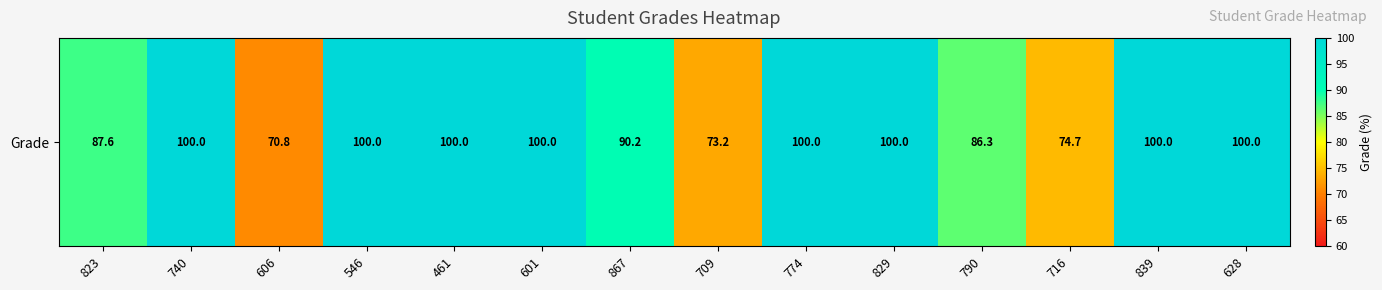

Approximately how many times larger is the value at 709 compared to 606?

1.0